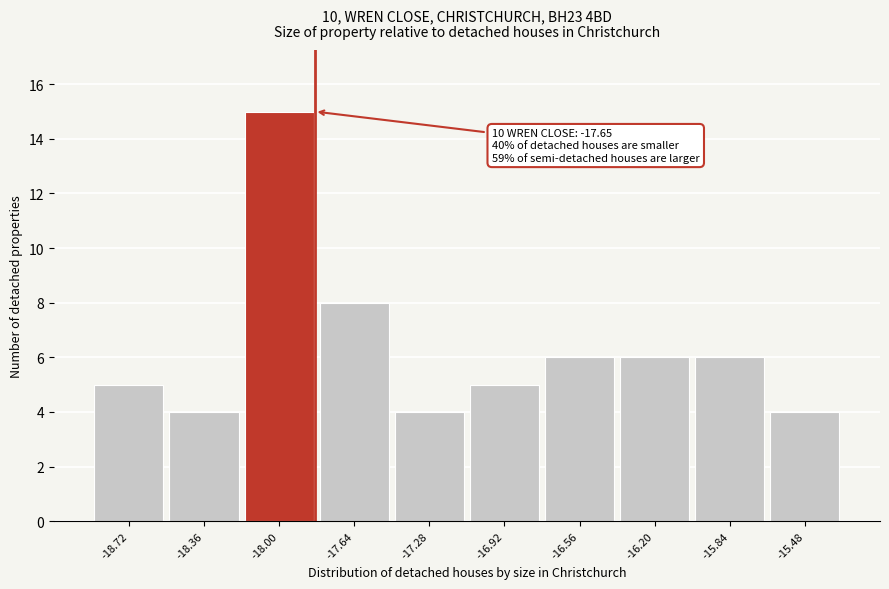

Reading left to right, list all the values displayed in this chart.

-18.72=5	-18.36=4	-18.00=15	-17.64=8	-17.28=4	-16.92=5	-16.56=6	-16.20=6	-15.84=6	-15.48=4